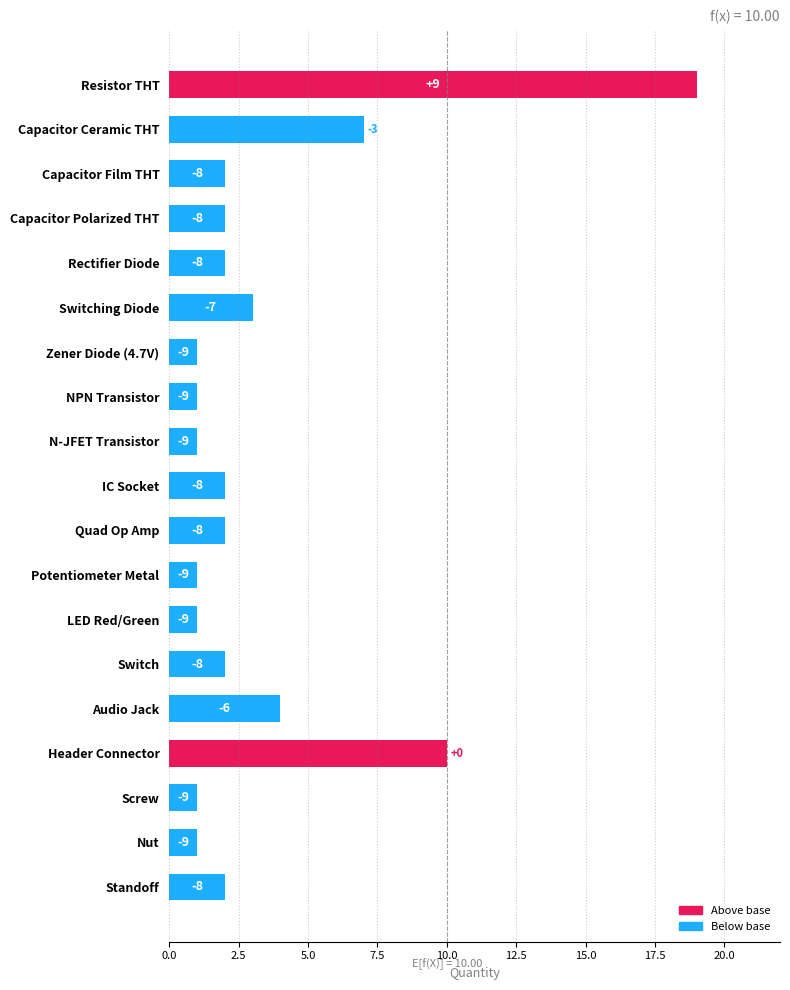

How many bars are there in total?

19